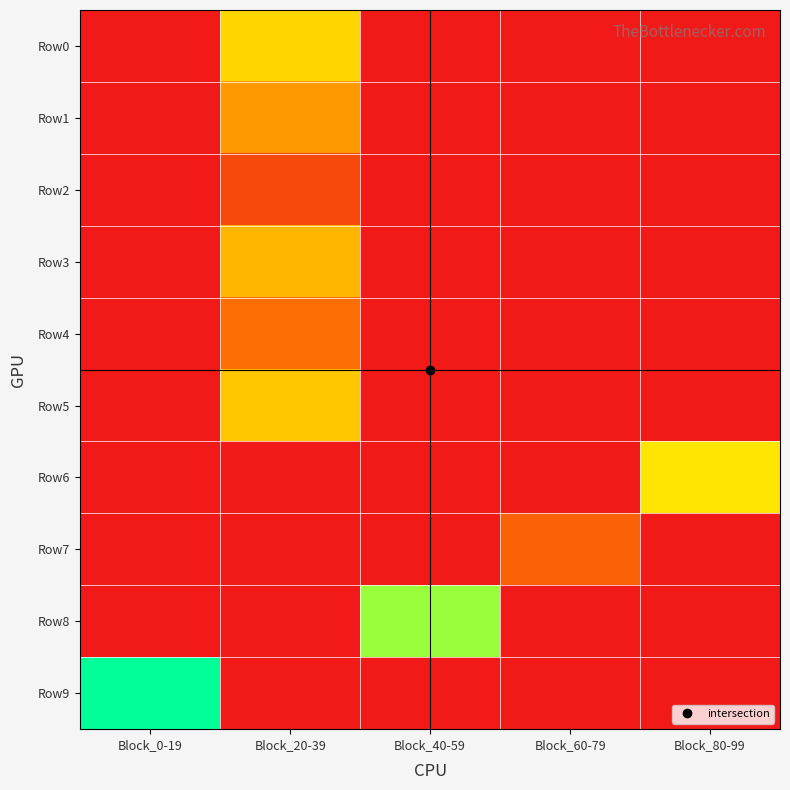

Reading left to right, extract all data points from this chart.

Row0: Block_0-19=0	Block_20-39=112	Block_40-59=0	Block_60-79=0	Block_80-99=0
Row1: Block_0-19=0	Block_20-39=80	Block_40-59=0	Block_60-79=0	Block_80-99=0
Row2: Block_0-19=0	Block_20-39=32	Block_40-59=0	Block_60-79=0	Block_80-99=0
Row3: Block_0-19=0	Block_20-39=96	Block_40-59=0	Block_60-79=0	Block_80-99=0
Row4: Block_0-19=0	Block_20-39=56	Block_40-59=0	Block_60-79=0	Block_80-99=0
Row5: Block_0-19=0	Block_20-39=104	Block_40-59=0	Block_60-79=0	Block_80-99=0
Row6: Block_0-19=0	Block_20-39=0	Block_40-59=0	Block_60-79=0	Block_80-99=120
Row7: Block_0-19=0	Block_20-39=0	Block_40-59=0	Block_60-79=48	Block_80-99=0
Row8: Block_0-19=0	Block_20-39=0	Block_40-59=160	Block_60-79=0	Block_80-99=0
Row9: Block_0-19=200	Block_20-39=0	Block_40-59=0	Block_60-79=0	Block_80-99=0